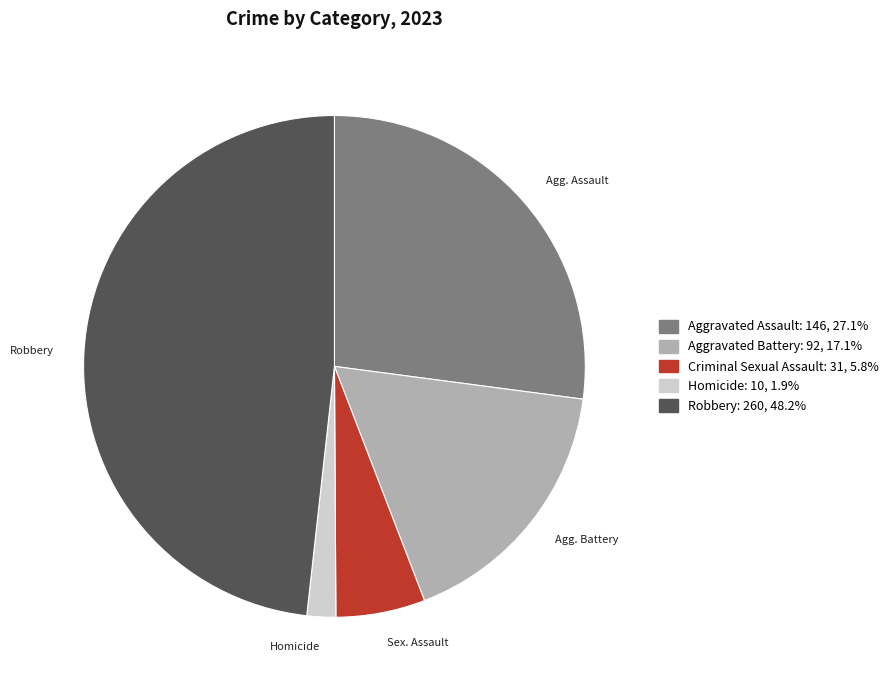

How many slices are in this pie chart?

5